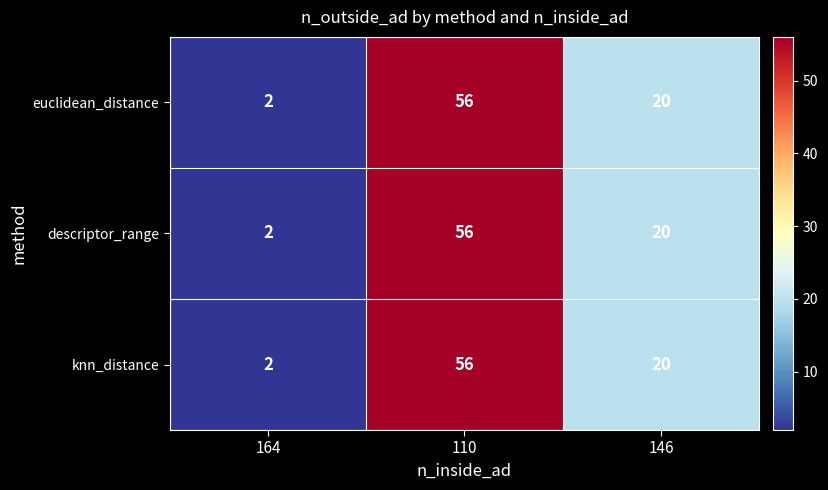

What is the difference between the maximum and minimum values in the euclidean_distance series?

54